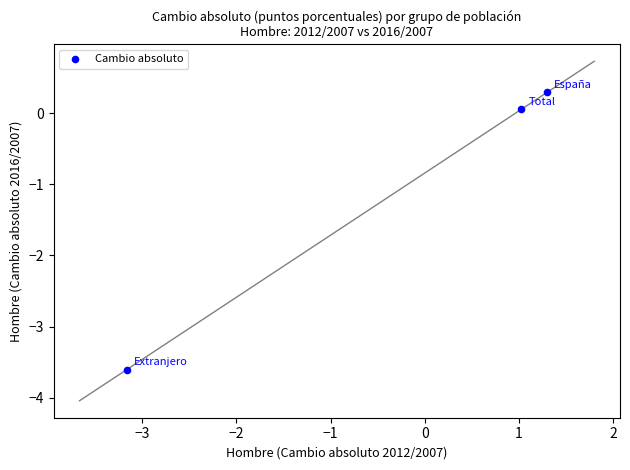

What is the average Y value?

-1.1